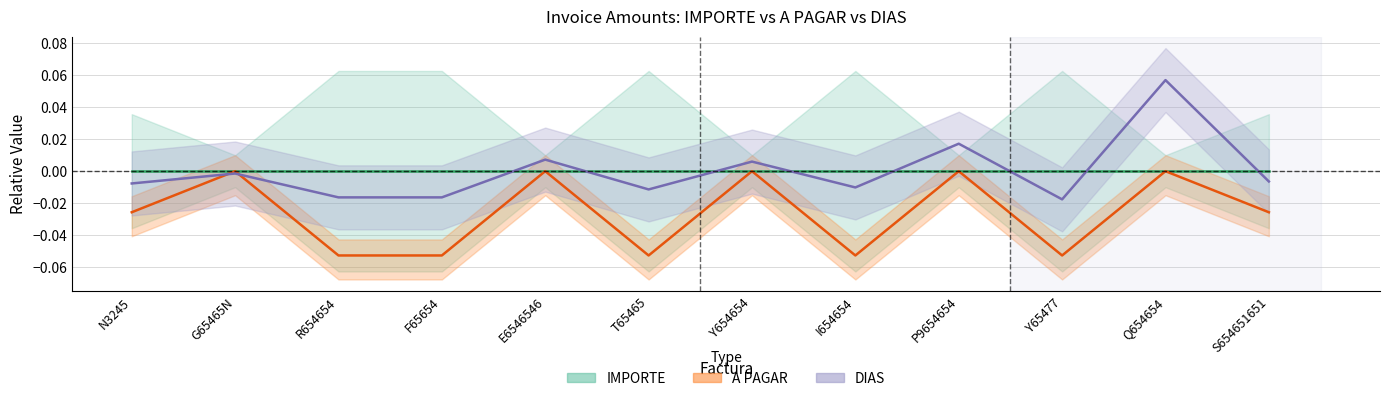

At which category is the sum across all series the highest?

Q654654